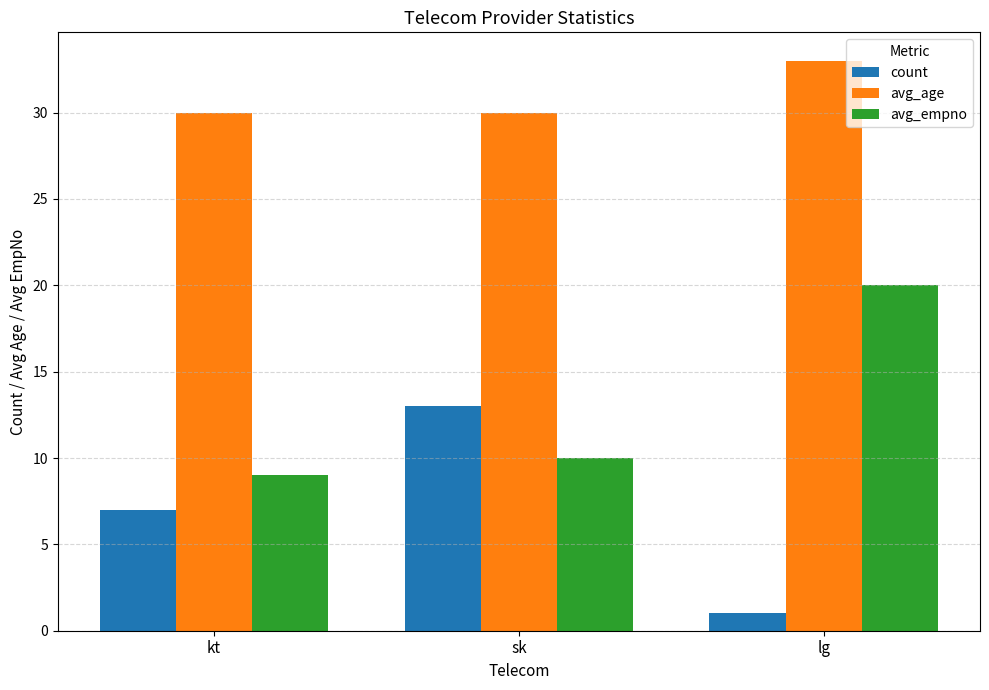

The avg_age series shows 30 at sk. True or false?

True